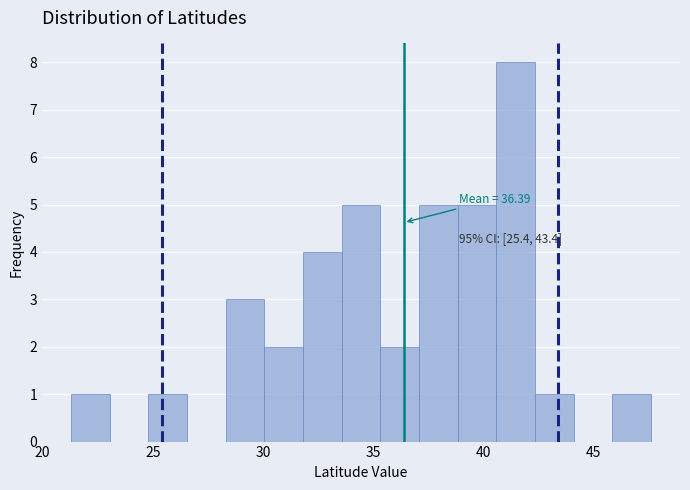

Around what value on the x-axis is the tallest bar? Give the approximate position of its centre, as read against the axis.

41.5